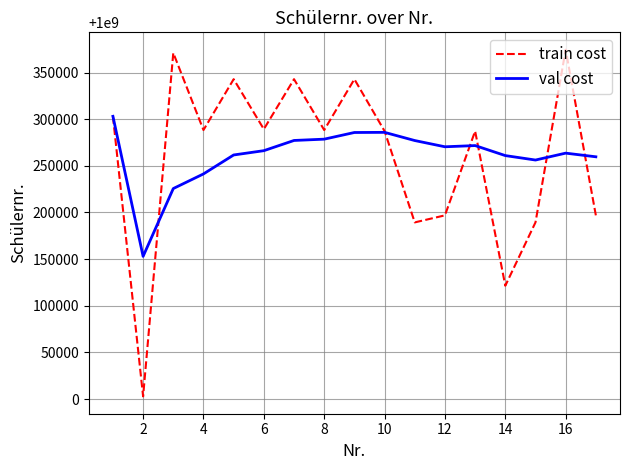

What is the average value of the train cost series?

1000259675.9